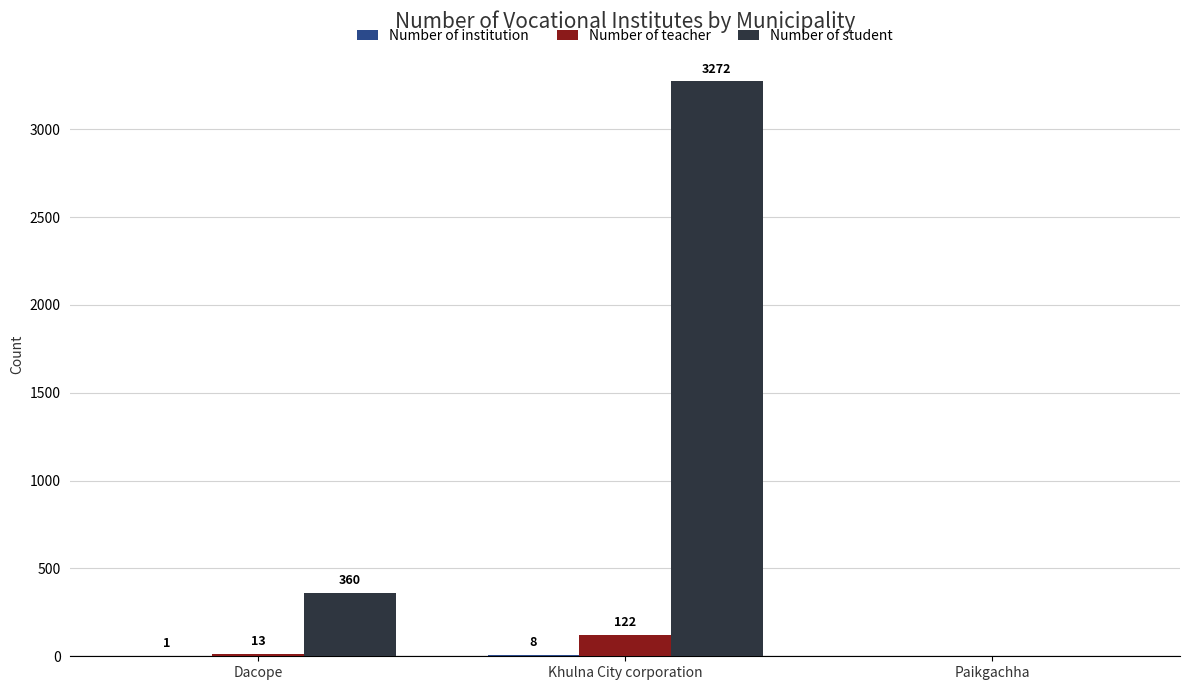

Which series has the largest total across all categories?

Number of student